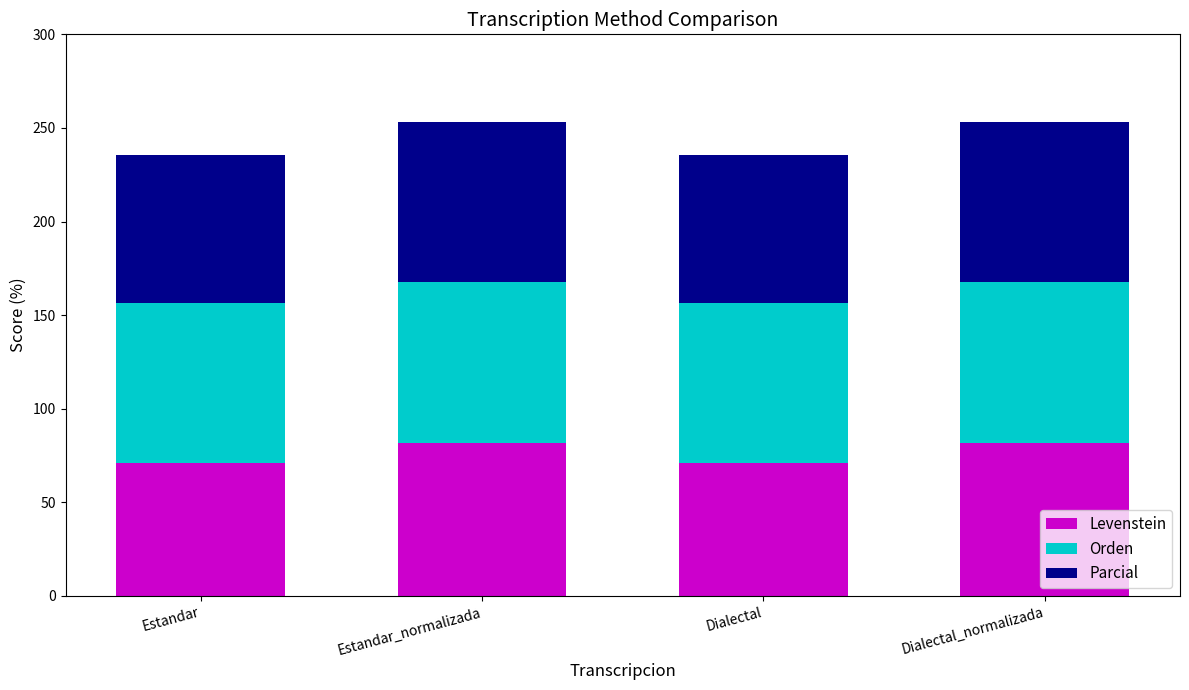

What are all the series names shown in the legend?

Levenstein, Orden, Parcial